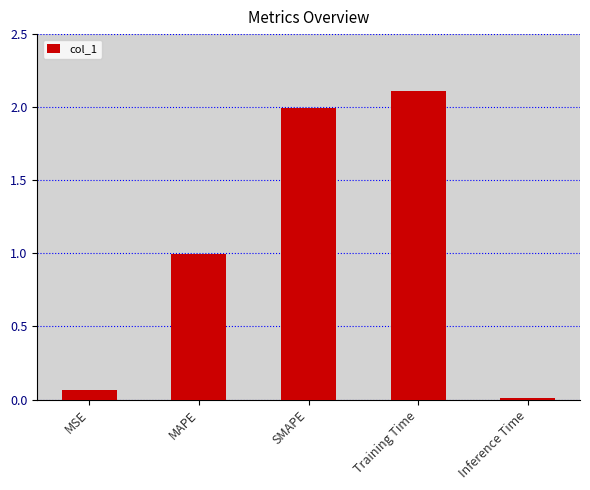

Rank the categories by value from lowest to highest.

Inference Time, MSE, MAPE, SMAPE, Training Time